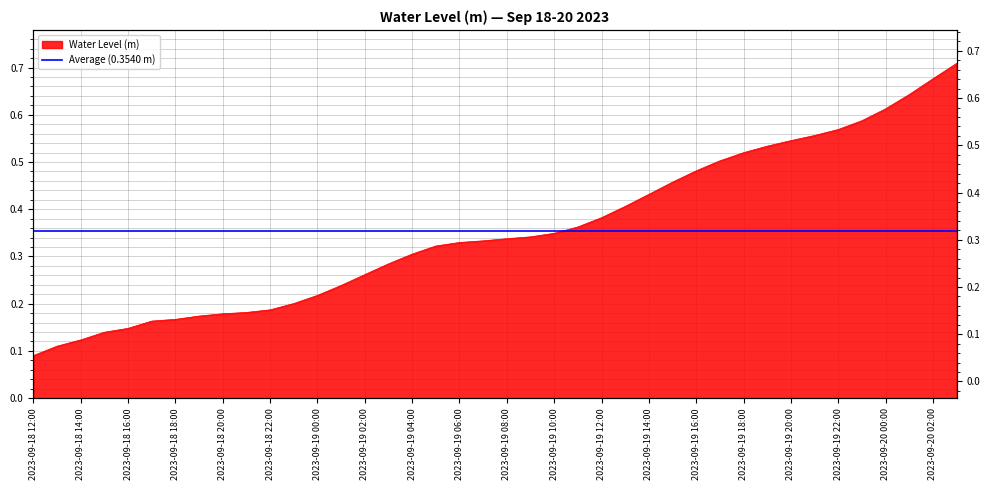

List the labels in order of value, largest first.

2023-09-20 03:00, 2023-09-20 02:00, 2023-09-20 01:00, 2023-09-20 00:00, 2023-09-19 23:00, 2023-09-19 22:00, 2023-09-19 21:00, 2023-09-19 20:00, 2023-09-19 19:00, 2023-09-19 18:00, 2023-09-19 17:00, 2023-09-19 16:00, 2023-09-19 15:00, 2023-09-19 14:00, 2023-09-19 13:00, 2023-09-19 12:00, 2023-09-19 11:00, 2023-09-19 10:00, 2023-09-19 09:00, 2023-09-19 08:00, 2023-09-19 07:00, 2023-09-19 06:00, 2023-09-19 05:00, 2023-09-19 04:00, 2023-09-19 03:00, 2023-09-19 02:00, 2023-09-19 01:00, 2023-09-19 00:00, 2023-09-18 23:00, 2023-09-18 22:00, 2023-09-18 21:00, 2023-09-18 20:00, 2023-09-18 19:00, 2023-09-18 18:00, 2023-09-18 17:00, 2023-09-18 16:00, 2023-09-18 15:00, 2023-09-18 14:00, 2023-09-18 13:00, 2023-09-18 12:00